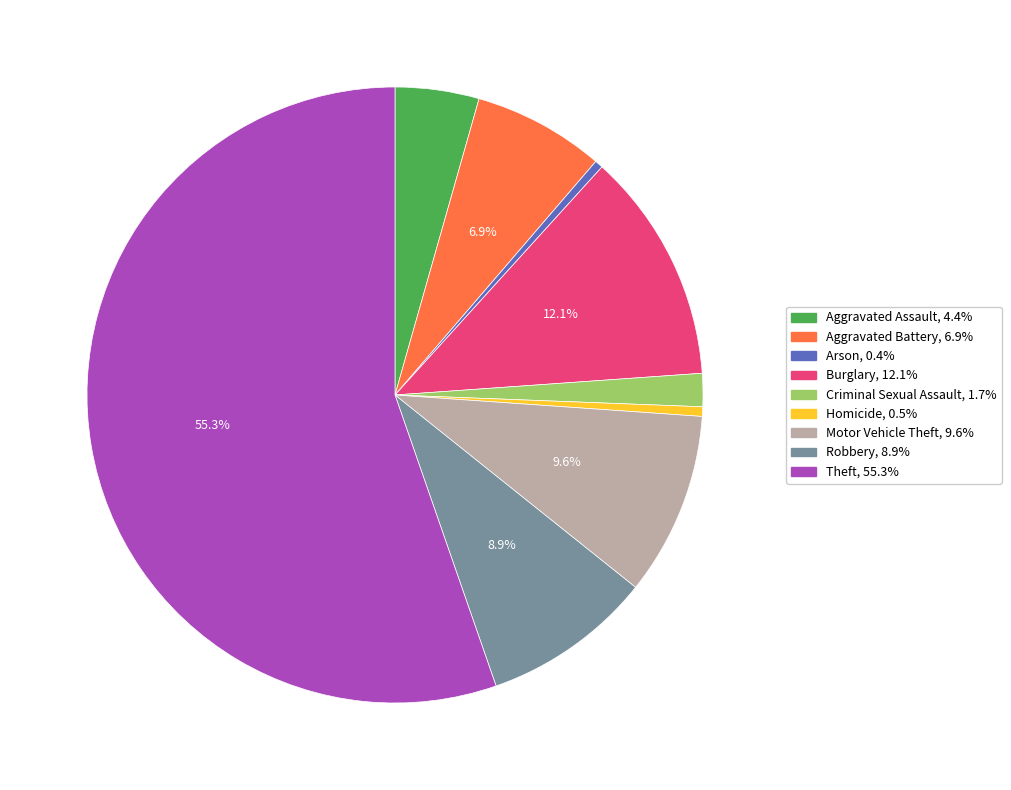

What is the majority slice?

Theft